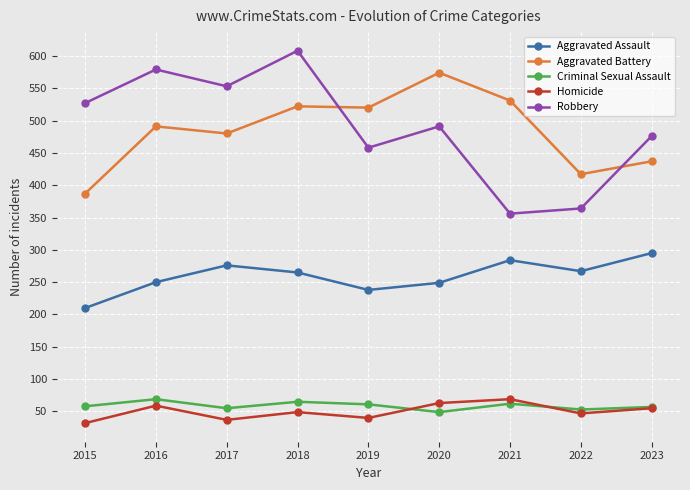

Count the number of data series in this chart.

5